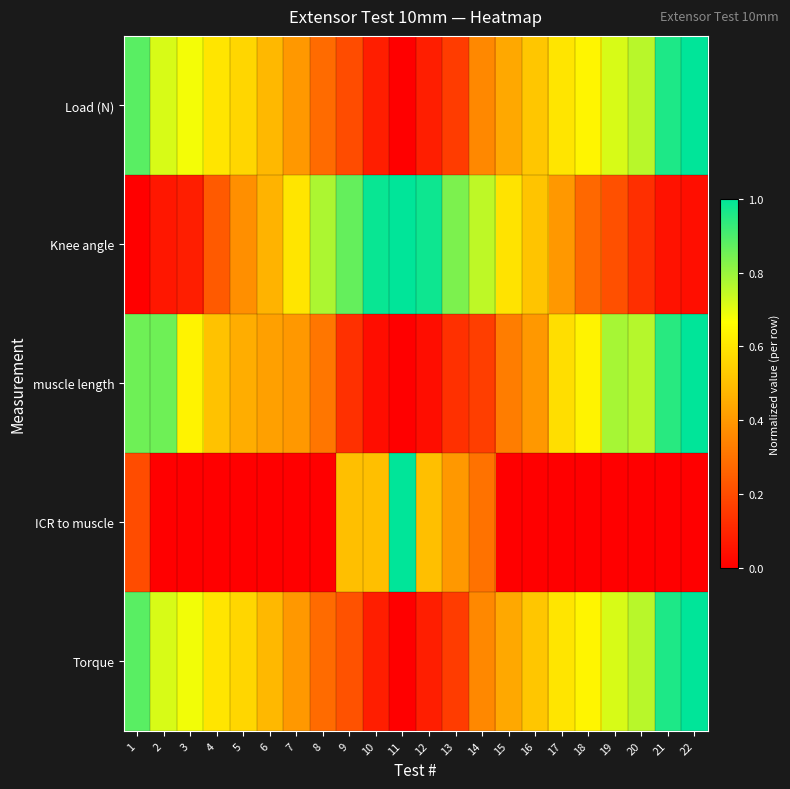

Reading right to left, transcribe all the data shown in this chart.

Load (N): 22=1.0	21=1.0	20=0.8	19=0.7	18=0.6	17=0.6	16=0.5	15=0.4	14=0.4	13=0.2	12=0.1	11=0.0	10=0.1	9=0.2	8=0.3	7=0.4	6=0.5	5=0.6	4=0.6	3=0.7	2=0.7	1=0.9
Knee angle: 22=0.0	21=0.1	20=0.1	19=0.2	18=0.3	17=0.4	16=0.5	15=0.6	14=0.8	13=0.8	12=1.0	11=1.0	10=1.0	9=0.9	8=0.8	7=0.6	6=0.5	5=0.4	4=0.2	3=0.1	2=0.1	1=0.0
muscle length: 22=1.0	21=0.9	20=0.8	19=0.8	18=0.6	17=0.6	16=0.4	15=0.3	14=0.2	13=0.1	12=0.0	11=0.0	10=0.0	9=0.1	8=0.3	7=0.4	6=0.4	5=0.5	4=0.5	3=0.6	2=0.9	1=0.9
ICR to muscle: 22=0.0	21=0.0	20=0.0	19=0.0	18=0.0	17=0.0	16=0.0	15=0.0	14=0.3	13=0.4	12=0.5	11=1.0	10=0.5	9=0.5	8=0.0	7=0.0	6=0.0	5=0.0	4=0.0	3=0.0	2=0.0	1=0.2
Torque: 22=1.0	21=1.0	20=0.8	19=0.7	18=0.6	17=0.6	16=0.5	15=0.4	14=0.4	13=0.2	12=0.1	11=0.0	10=0.1	9=0.2	8=0.3	7=0.4	6=0.5	5=0.6	4=0.6	3=0.7	2=0.7	1=0.9